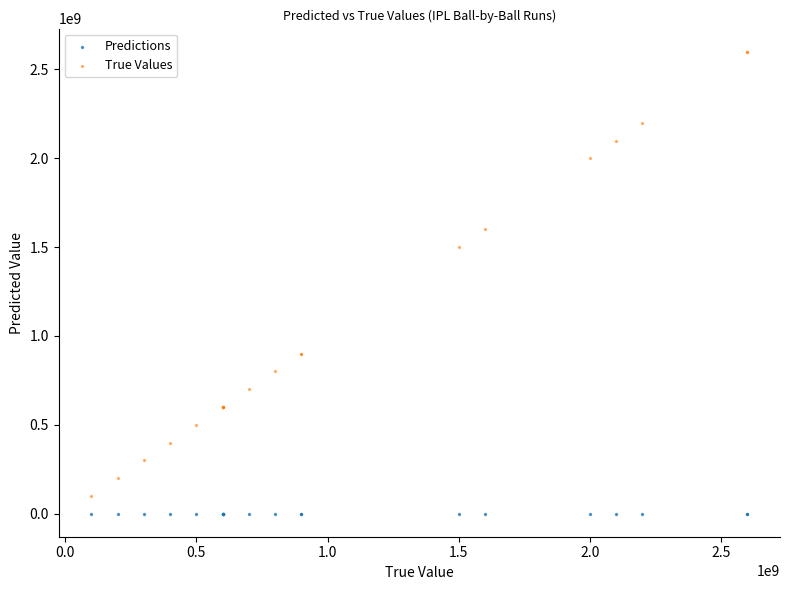

Across all series, what Y value is closest to 1300000000?

1500000000